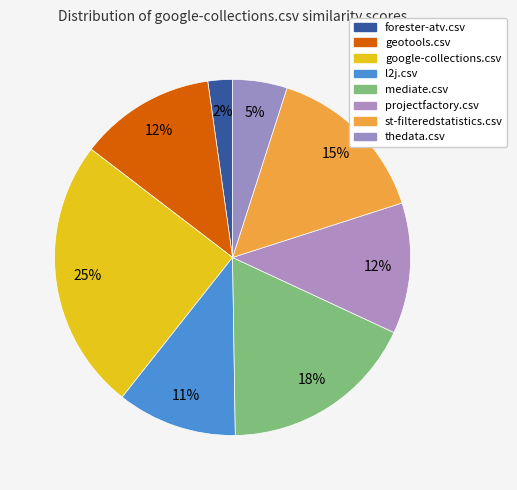

What percentage is the mediate.csv slice, to the nearest percent?

18%